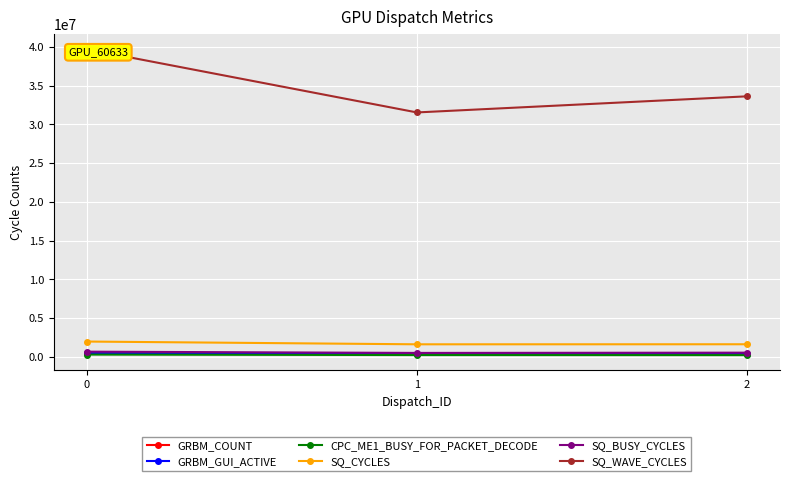

The GRBM_GUI_ACTIVE series shows 492002 at 0. True or false?

True